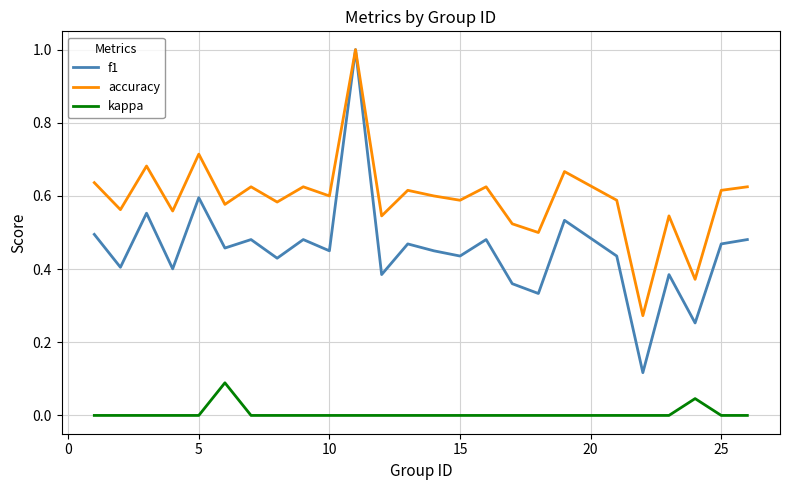

Rank the series by their average value, from lowest to highest.

kappa, f1, accuracy